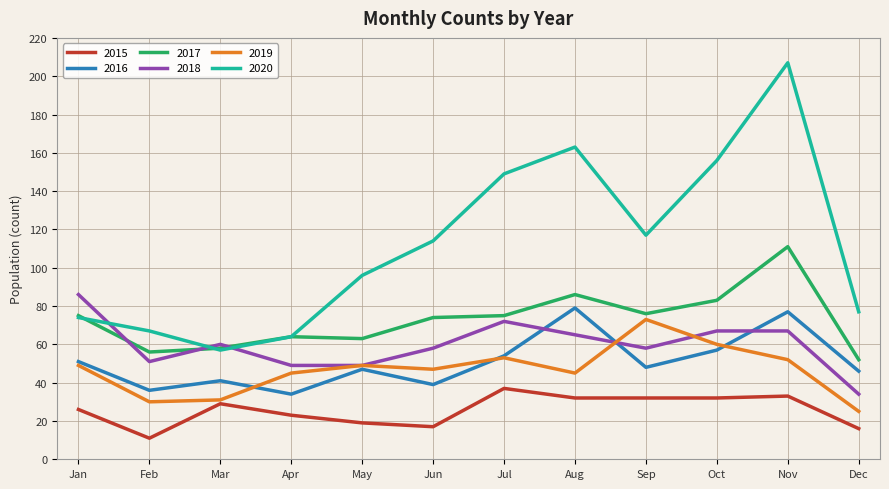

Which series has the largest total across all categories?

2020